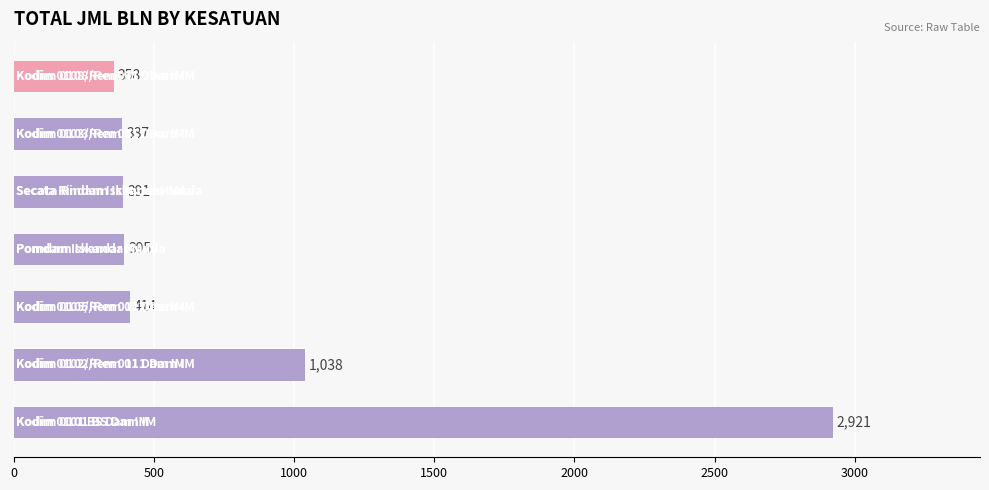

How many bars are there in total?

7